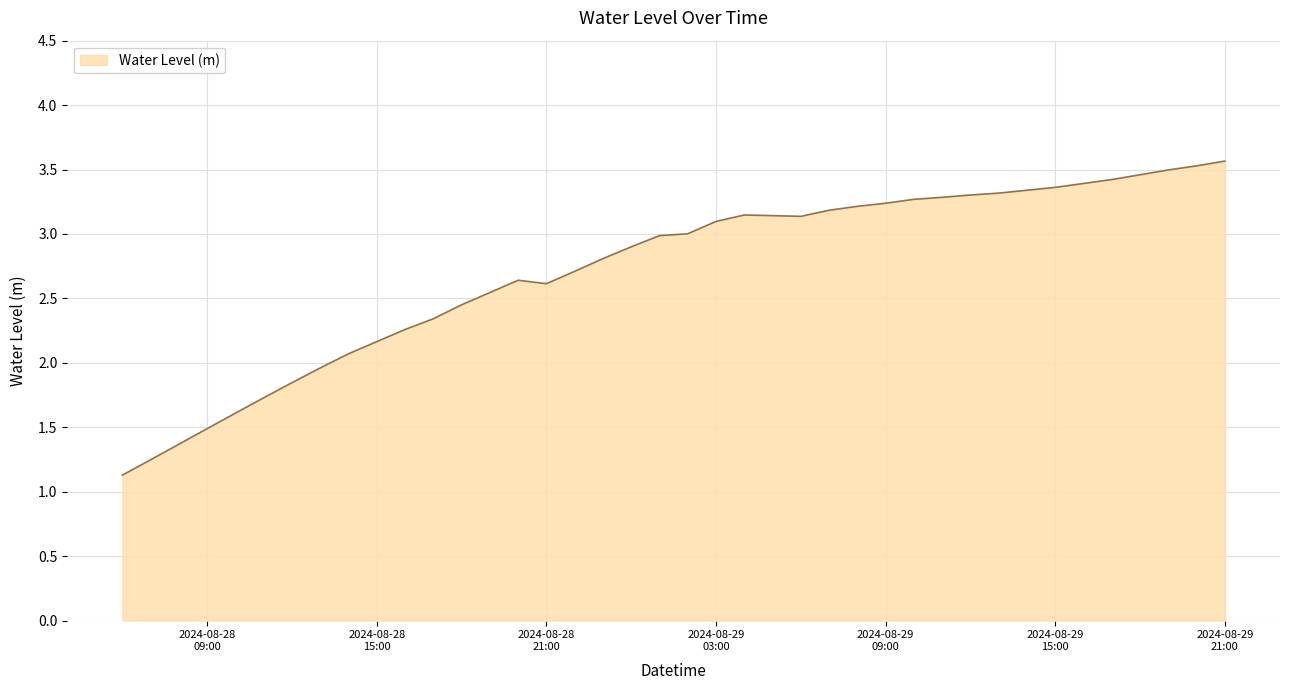

What is the difference between the maximum and minimum values?

2.4